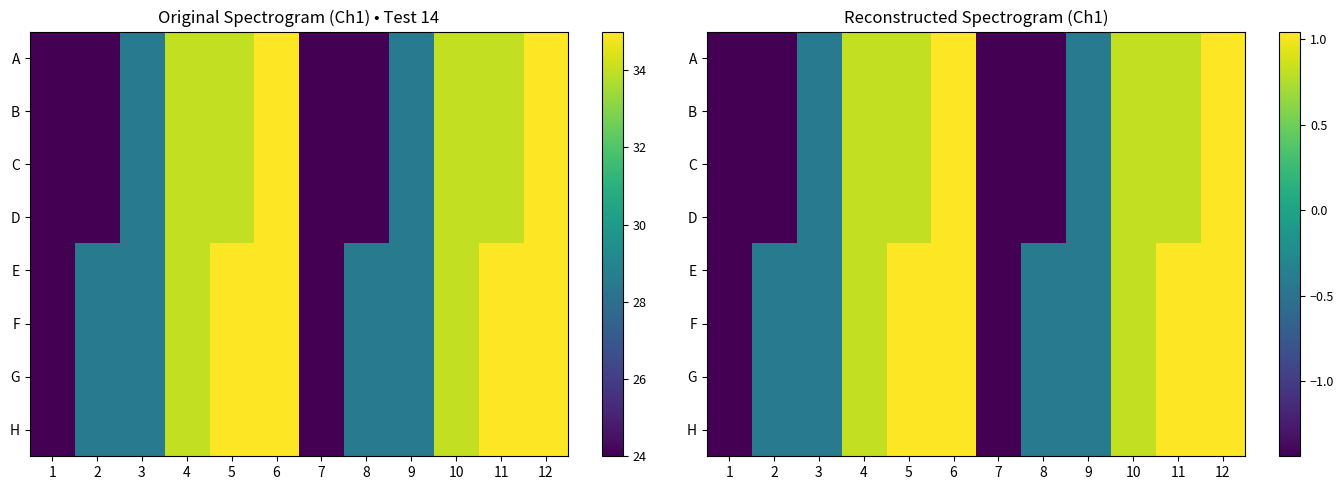

How many series are shown in this chart?

8